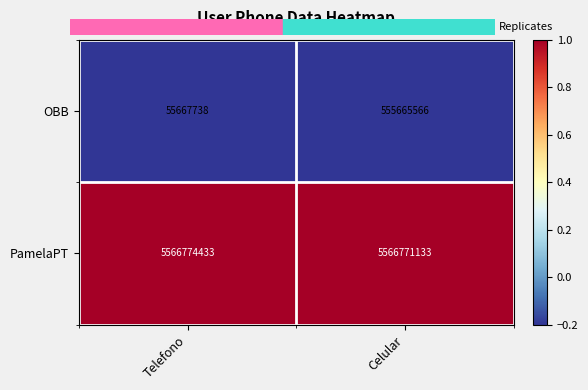

Reading left to right, list all the values displayed in this chart.

OBB: 55667738	555665566
PamelaPT: 5566774433	5566771133